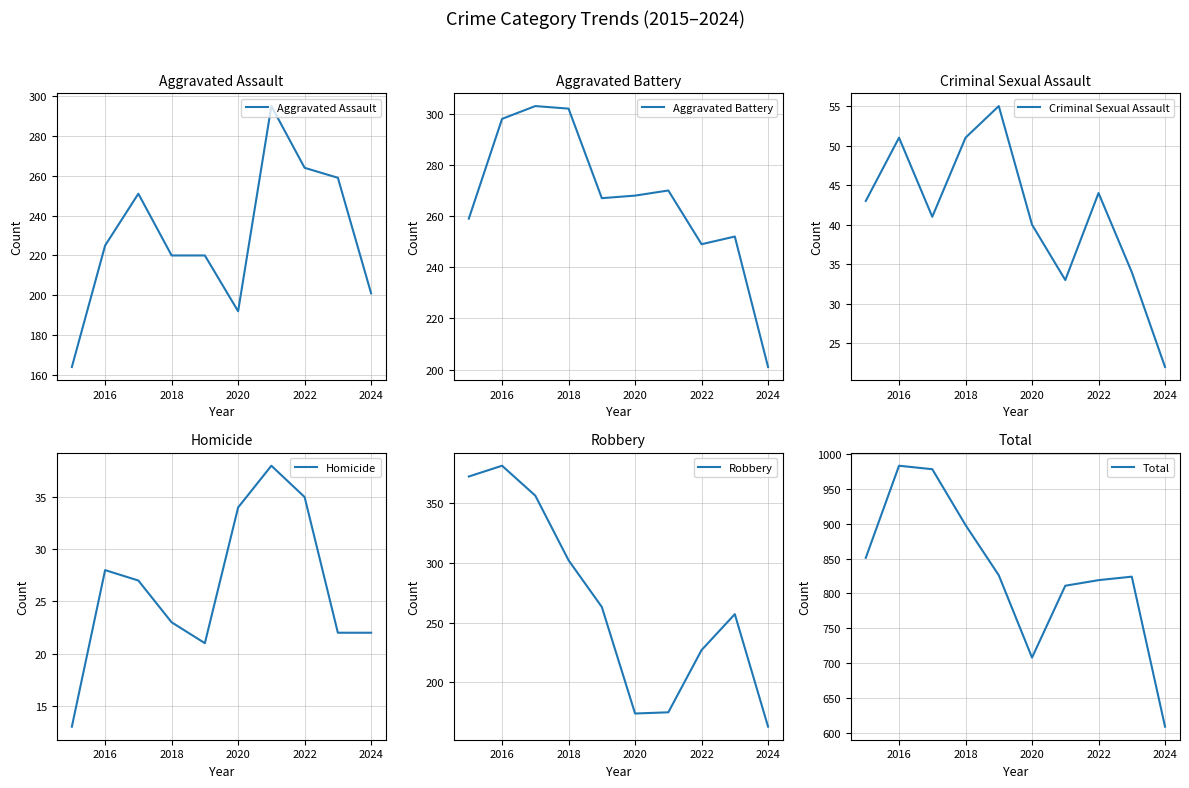

The value of Aggravated Battery at 2020 is 99. True or false?

False